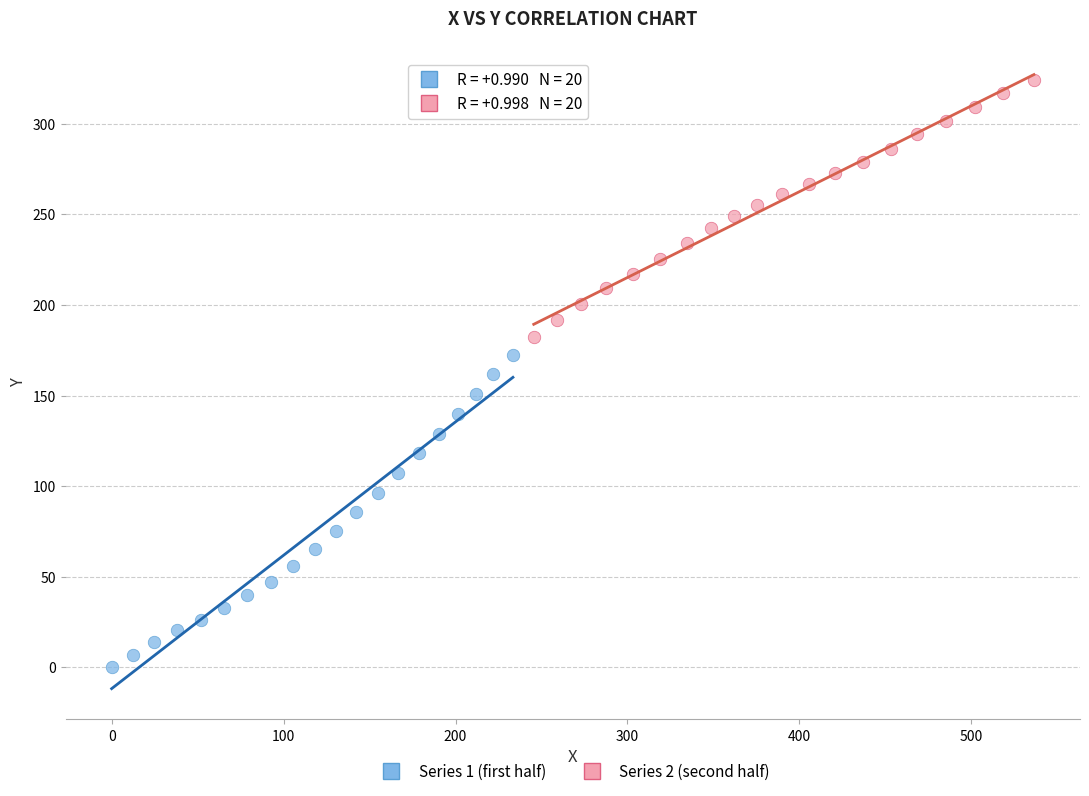

Which series reaches the maximum Y coordinate?

Series 2 (second half)